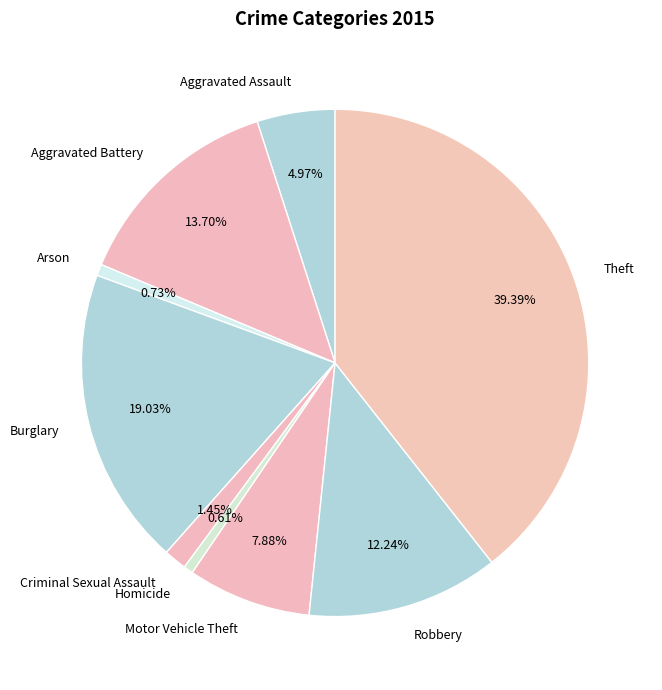

Is it true that Criminal Sexual Assault is 1% of the pie?

True